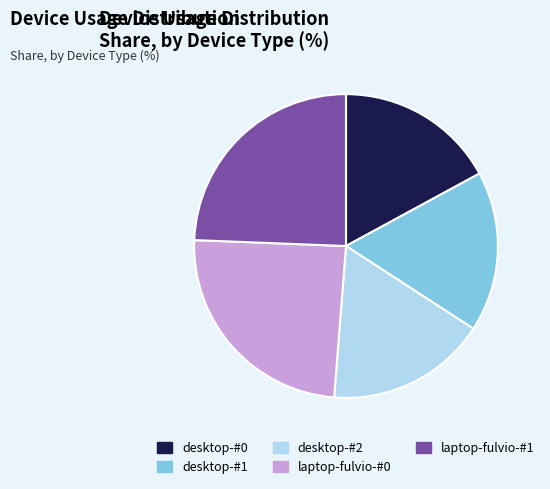

Approximately how many times larger is the value at laptop-fulvio-#1 compared to desktop-#0?

1.4